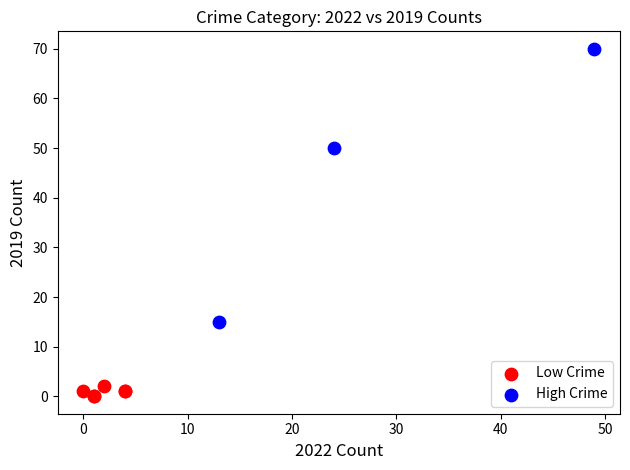

Which series contains the highest Y value?

High Crime